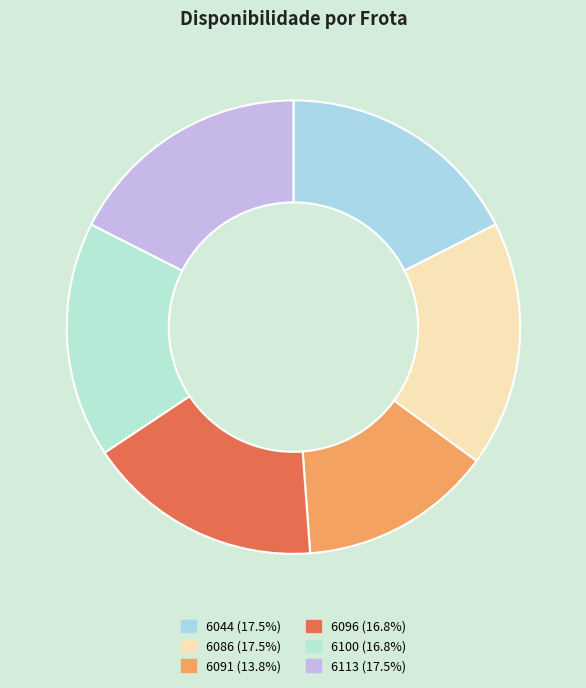

Is it true that 6113 is 27% of the pie?

False